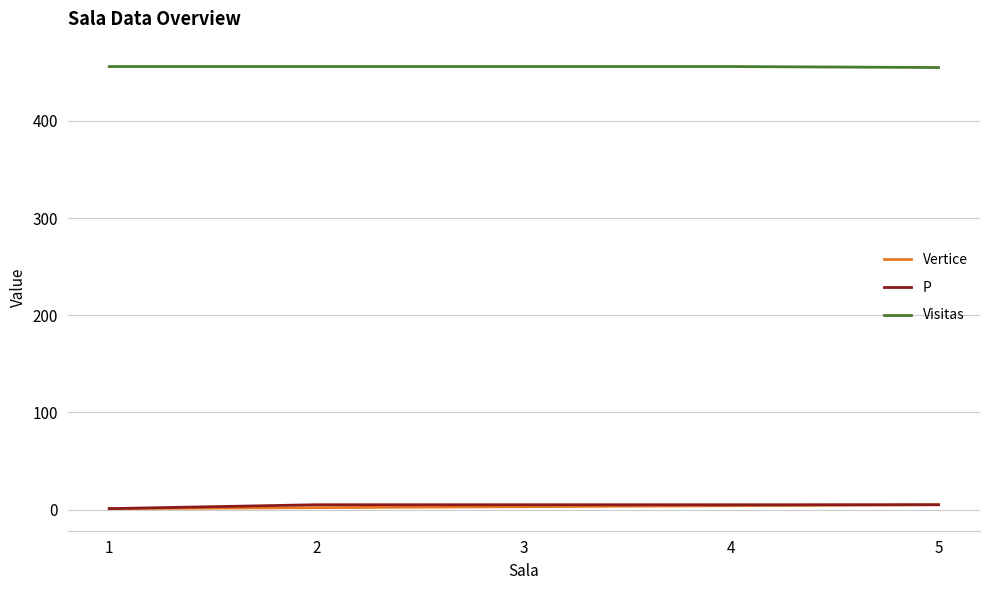

What is the maximum value for Visitas?

456